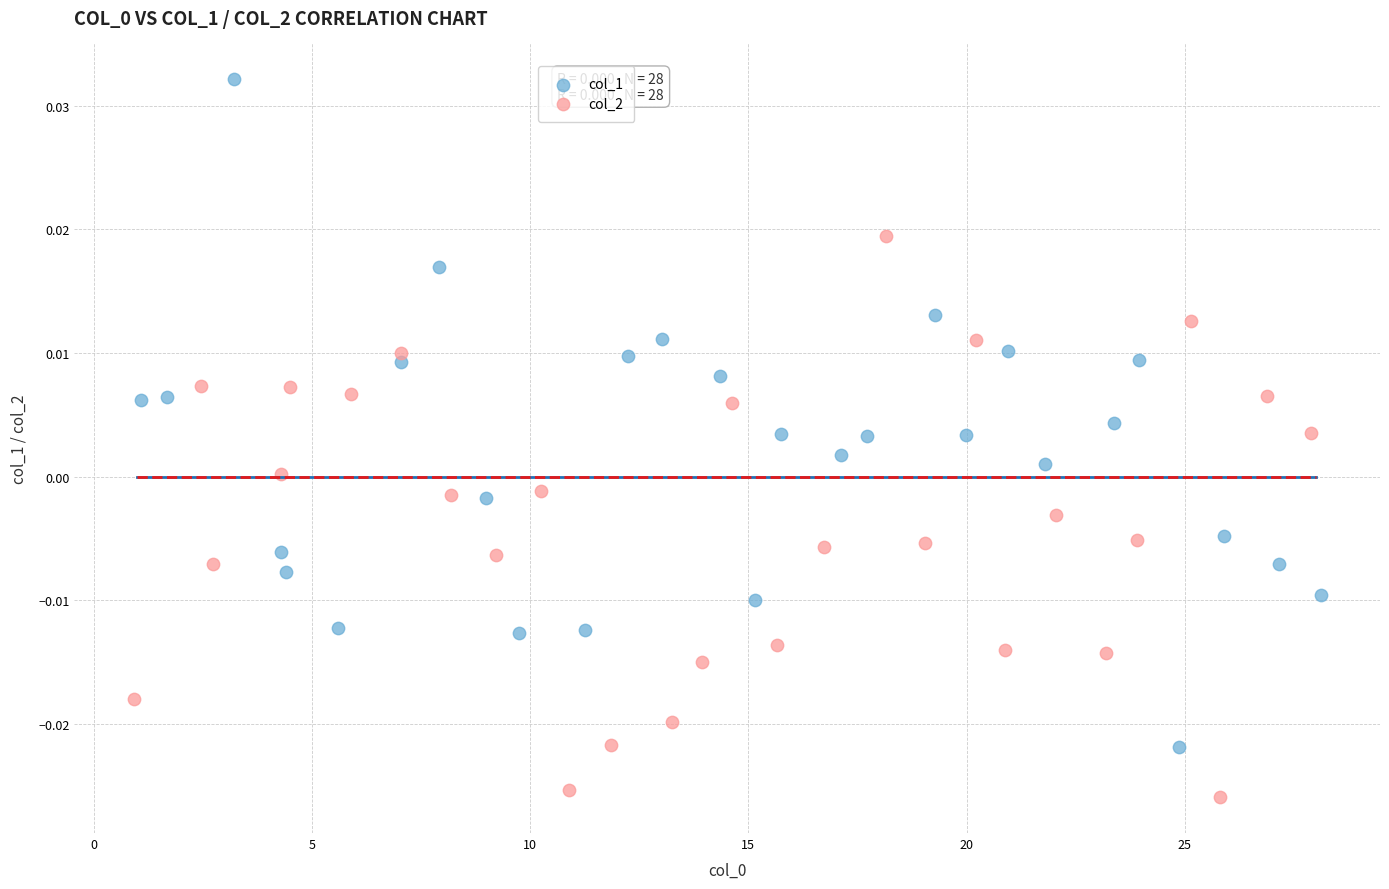

Which series reaches the minimum Y coordinate?

col_2